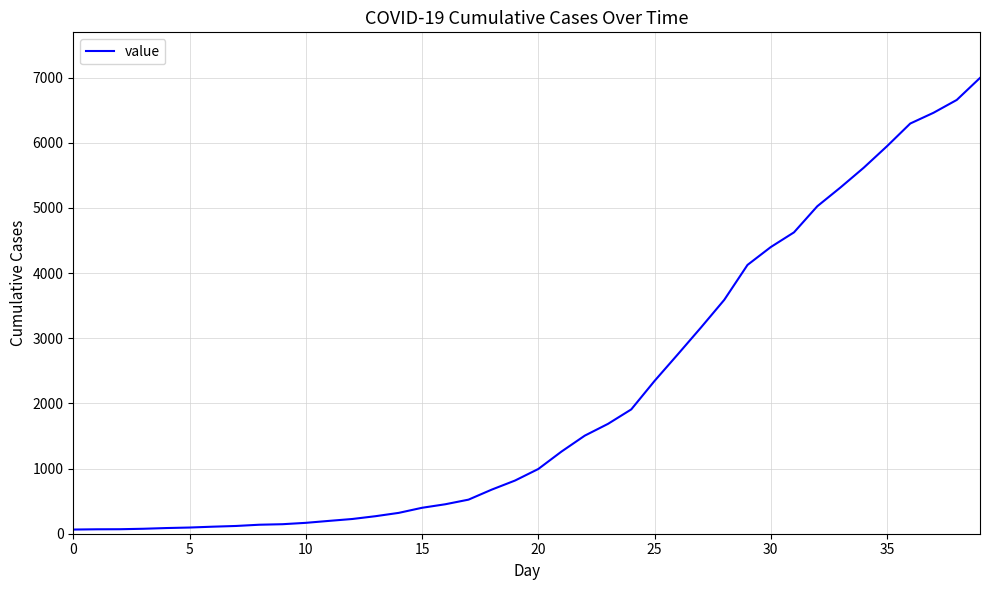

What is the maximum value shown in the chart?

6995